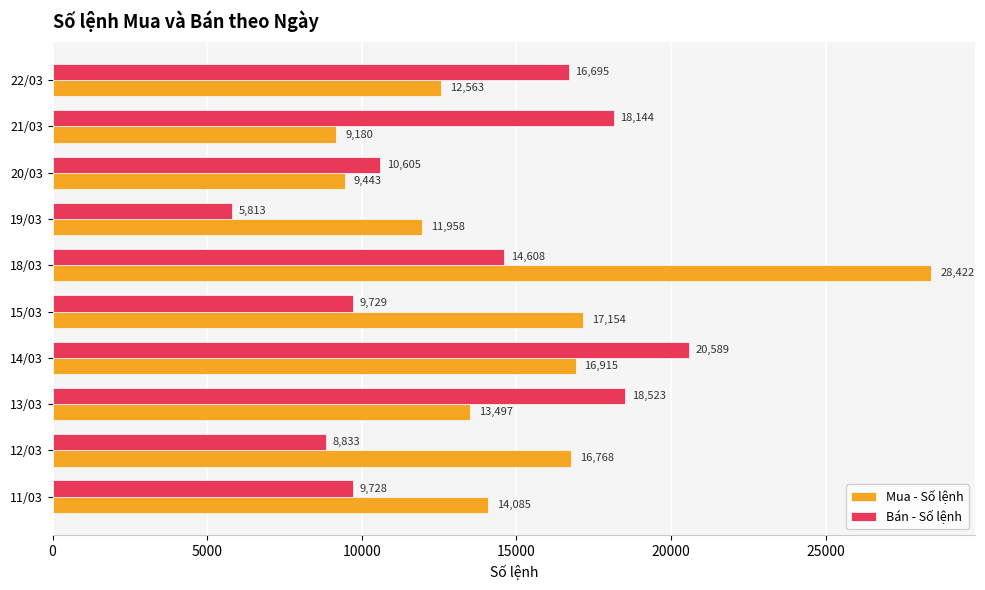

Rank the categories by Mua - Số lệnh value from lowest to highest.

21/03, 20/03, 19/03, 22/03, 13/03, 11/03, 12/03, 14/03, 15/03, 18/03